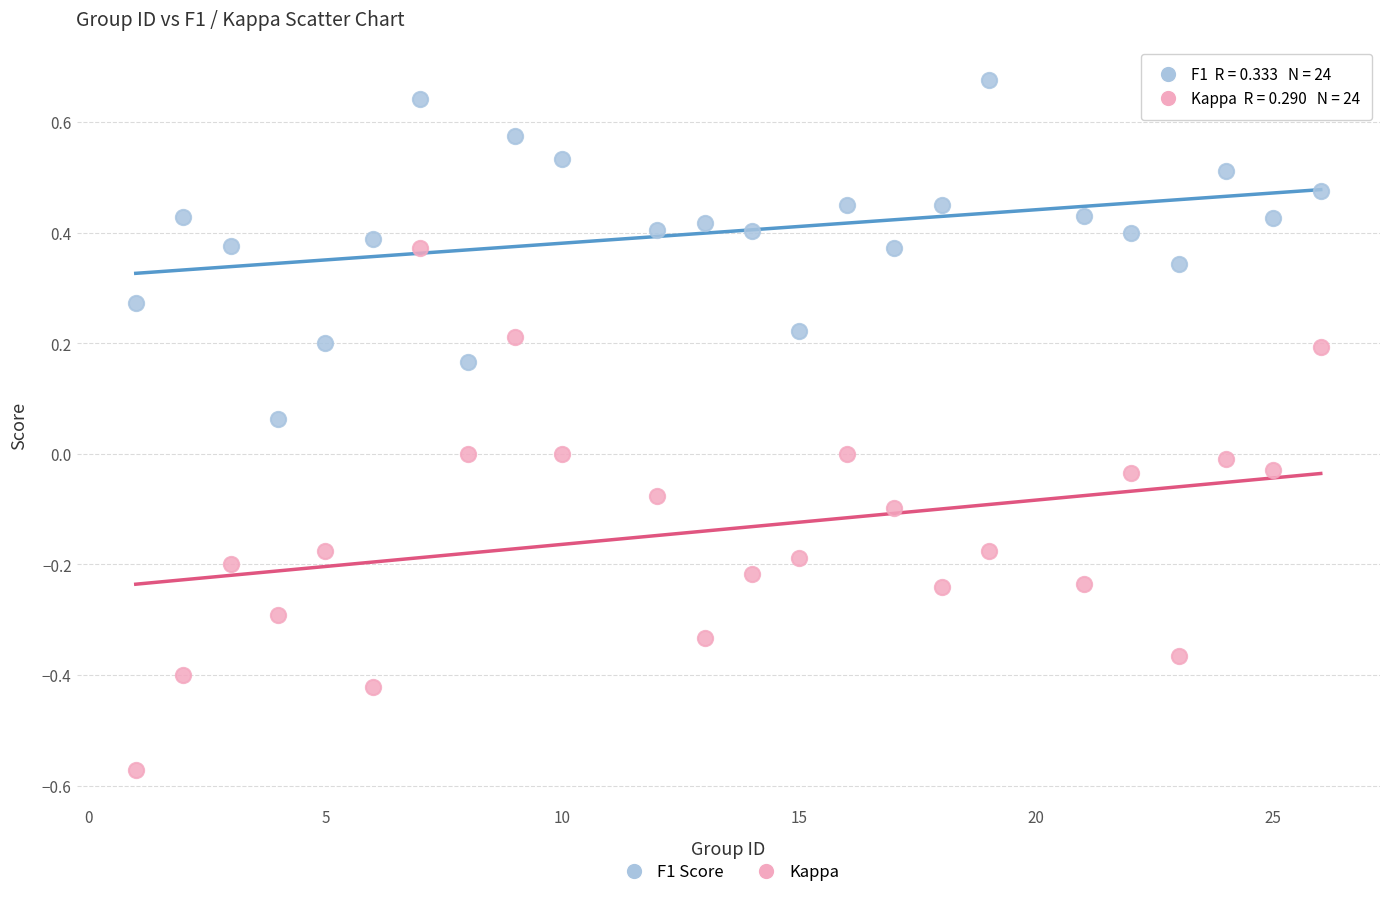

Which series has the largest Y range (max minus min)?

Kappa